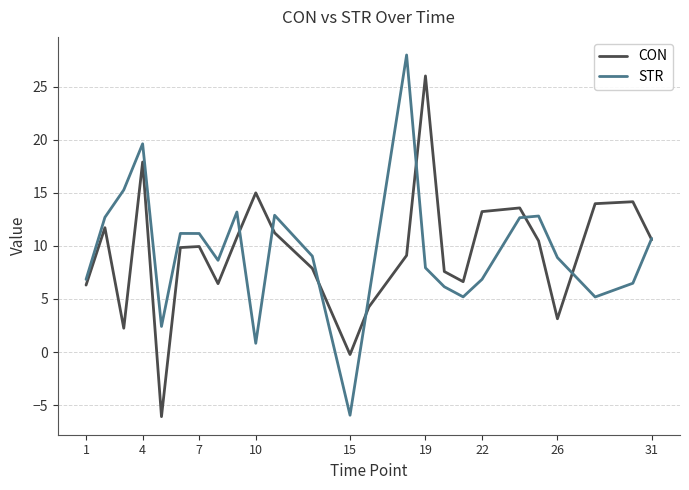

Which series has the widest spread of values?

STR